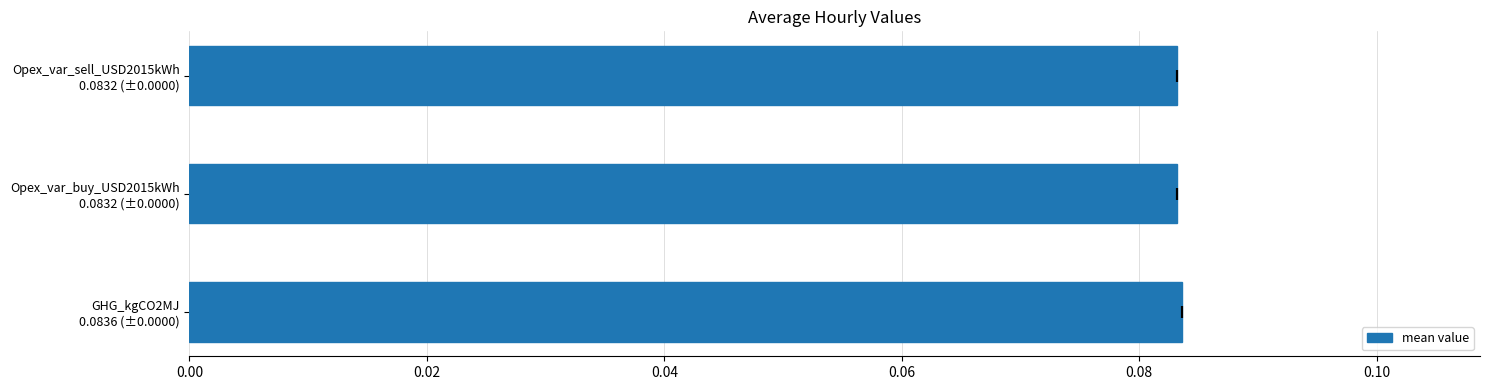

Reading left to right, extract all data points from this chart.

0.1	0.1	0.1